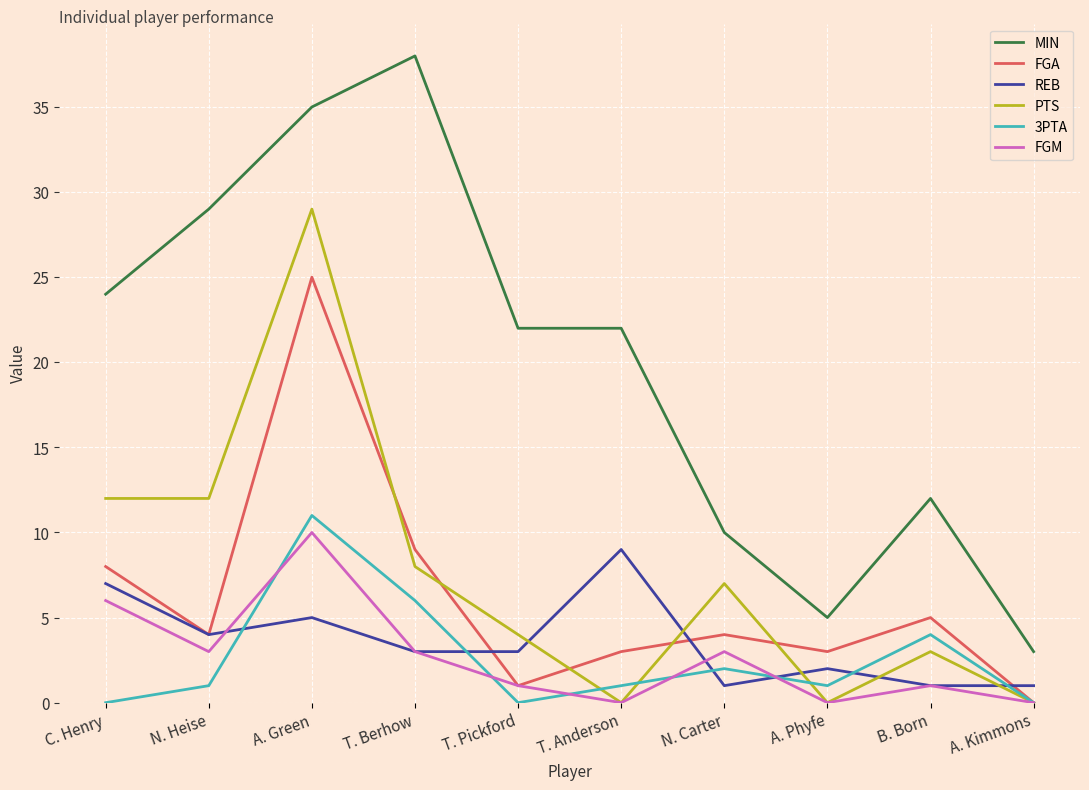

How many intersections are there between PTS and REB?

5